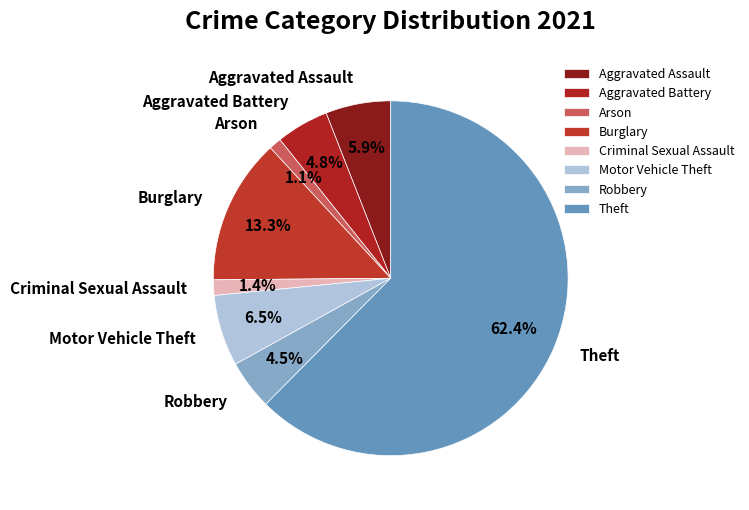

The Aggravated Assault slice represents 6% of the pie. True or false?

True